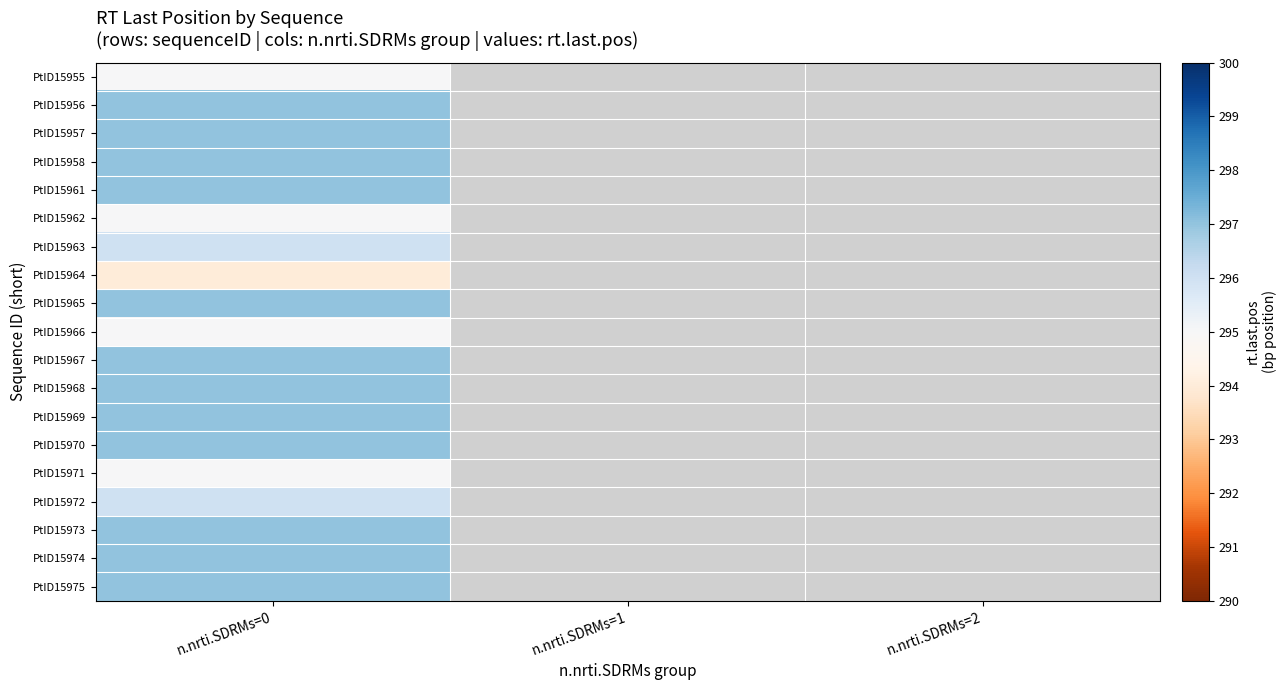

At which label is PtID15962 closest to 295?

n.nrti.SDRMs=0